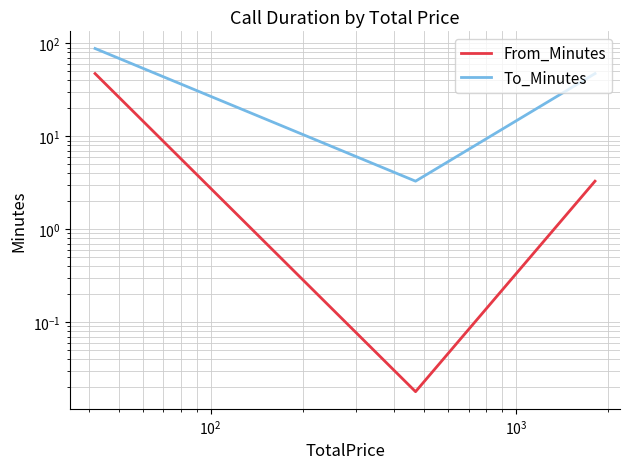

What is the difference between the maximum and minimum values in the To_Minutes series?

84.8